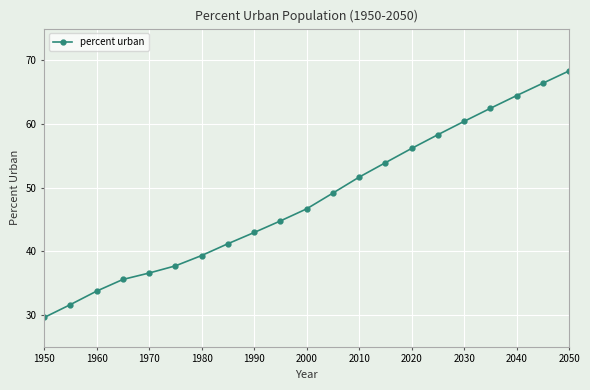

What is the minimum value shown in the chart?

29.6